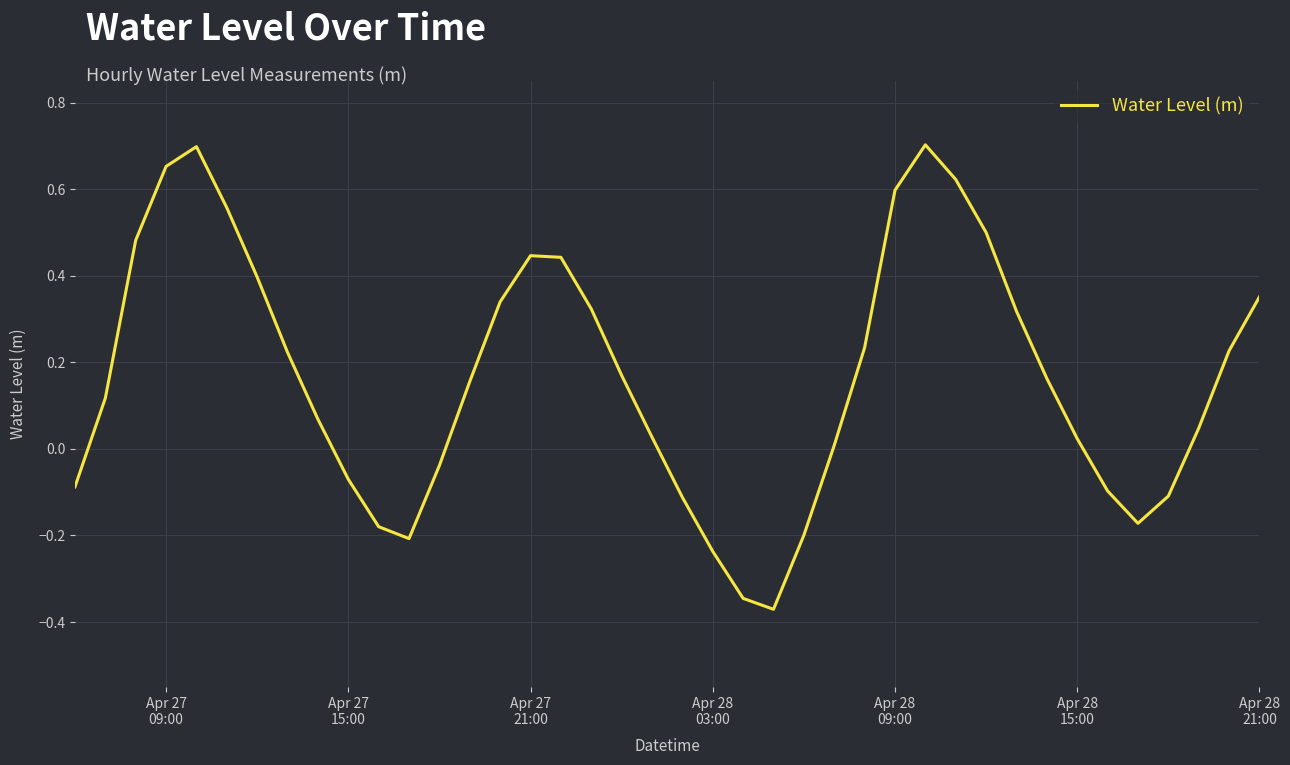

True or false: there are more than 2 points higher than both neighbors.

True